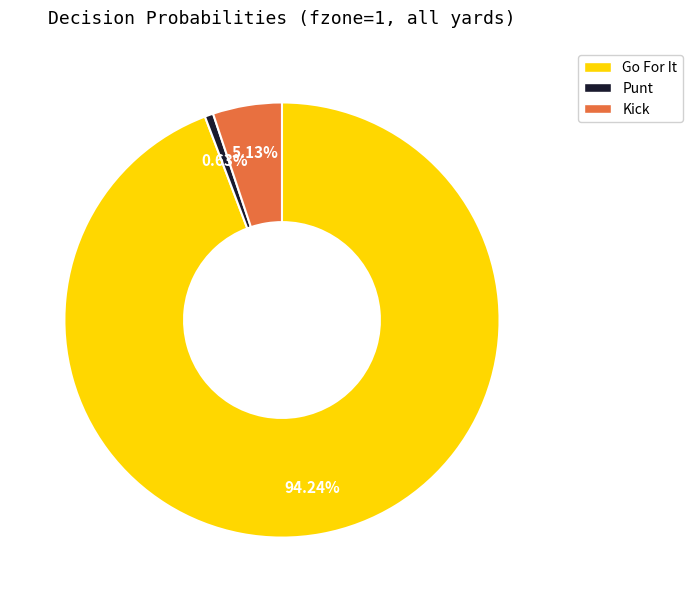

How many slices are in this pie chart?

3